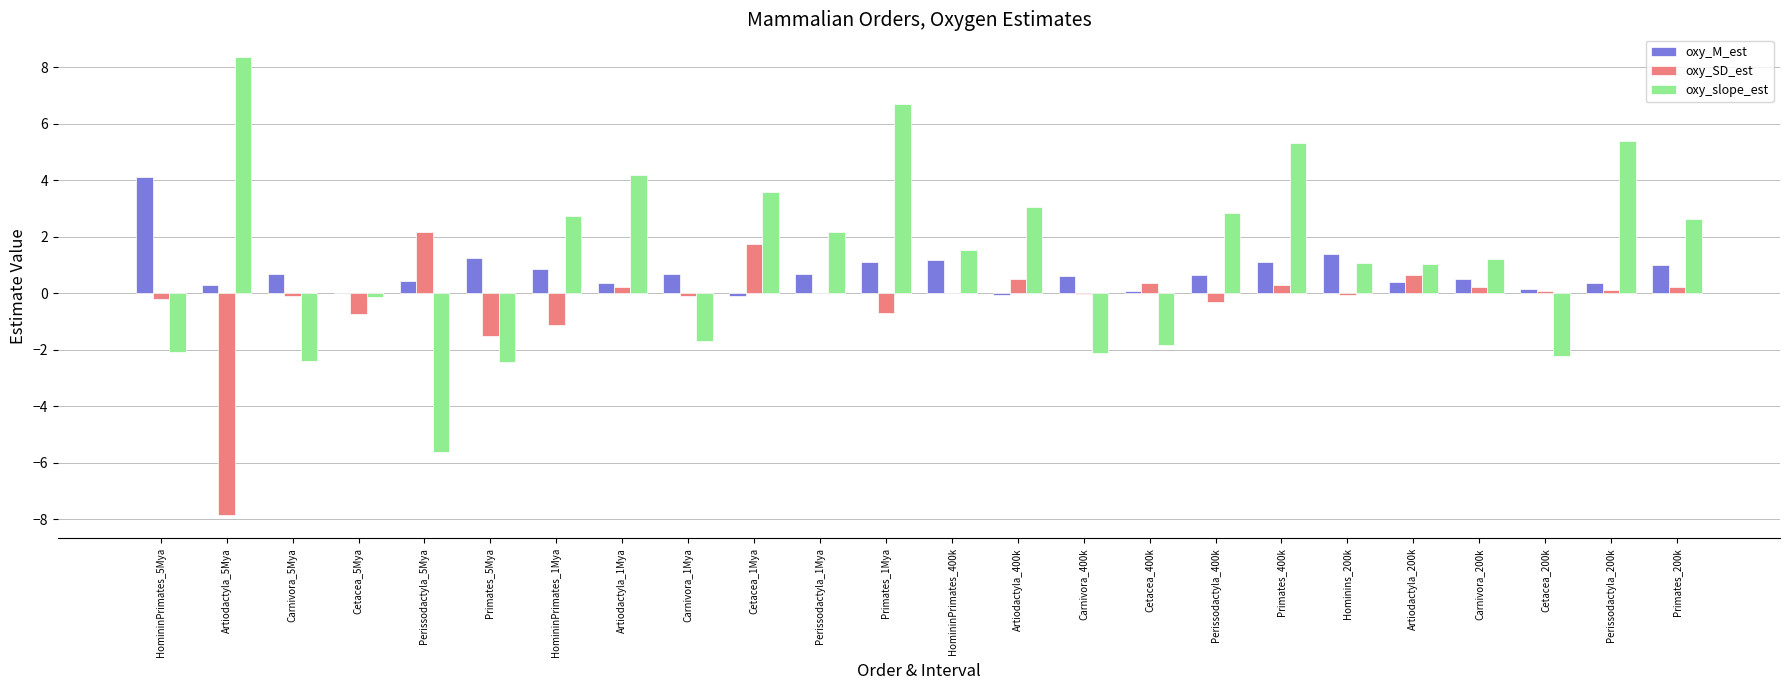

What is the difference between the oxy_SD_est values at Carnivora_5Mya and Artiodactyla_400k?

0.6